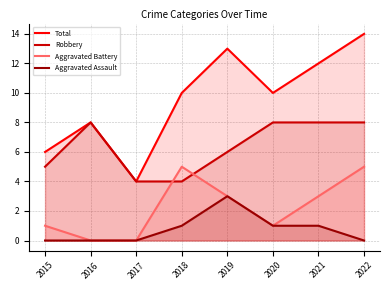

Rank the categories by Robbery value from highest to lowest.

2016, 2020, 2021, 2022, 2019, 2015, 2017, 2018